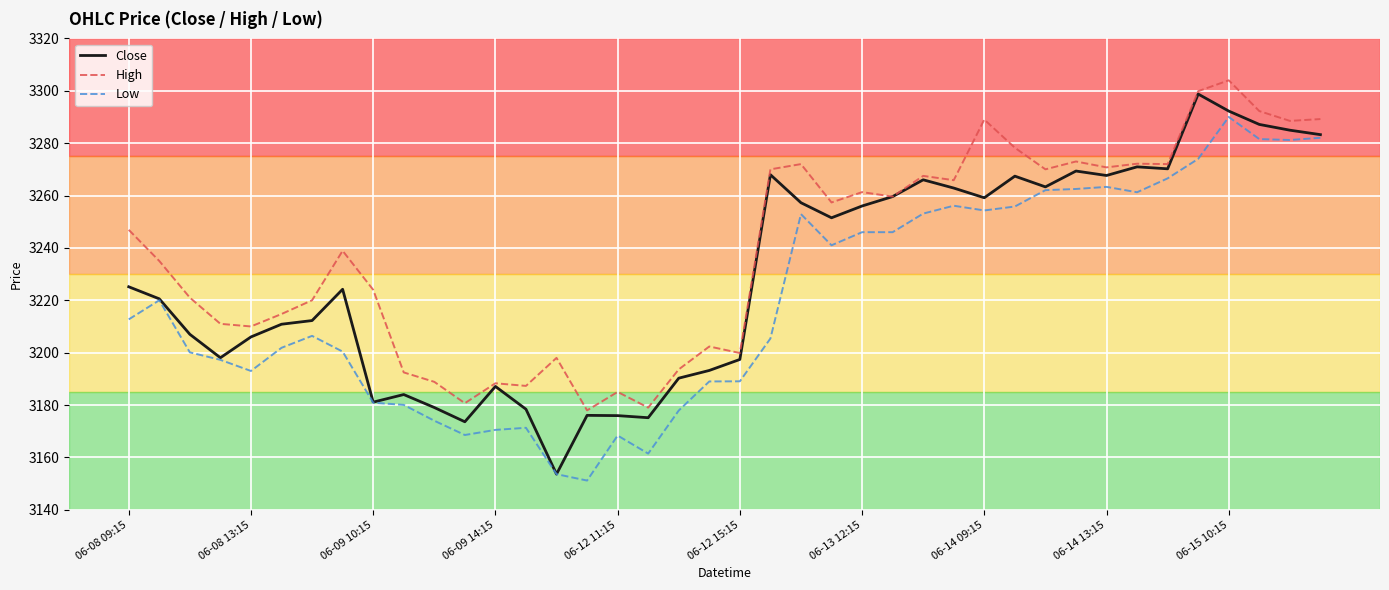

What is the highest value of the High series?

3304.0